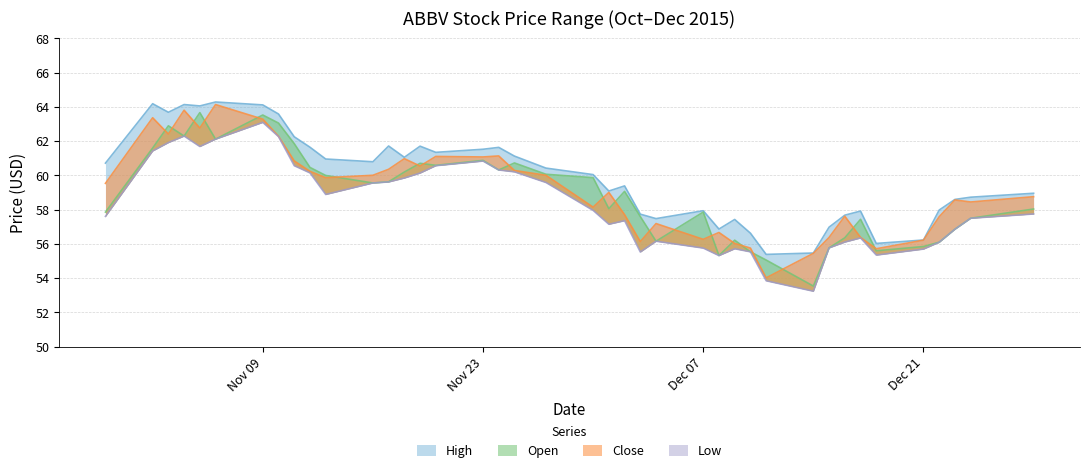

What is the minimum value for High?

55.4